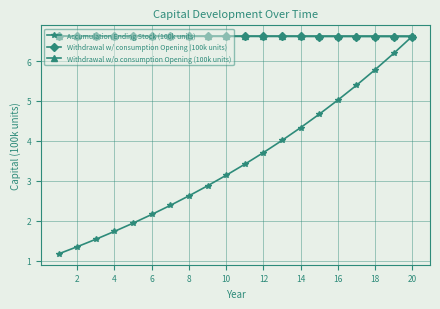

What is the lowest value of the Withdrawal w/o consumption Opening (100k units) series?

6.6